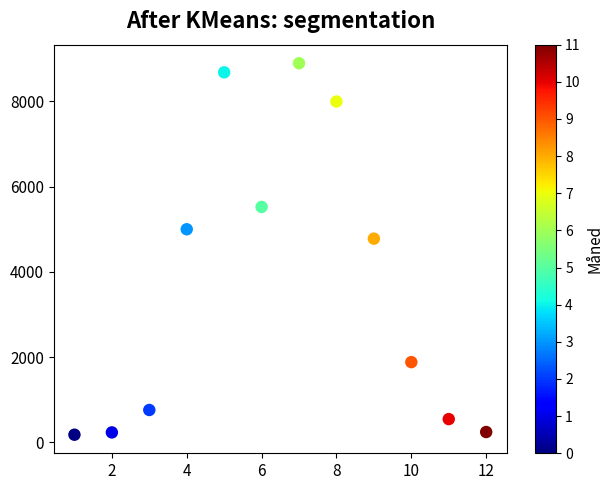

What Y value in the scatter plot is closest to 4536?

4779